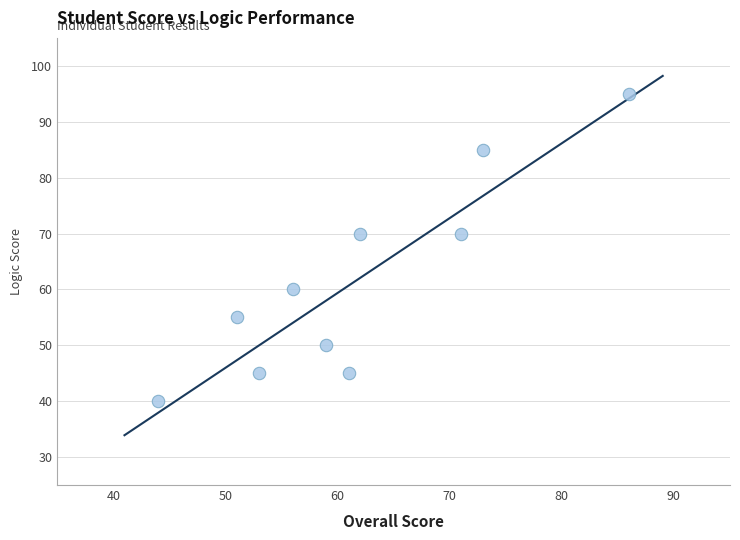

What is the range of X values (max minus min)?

42